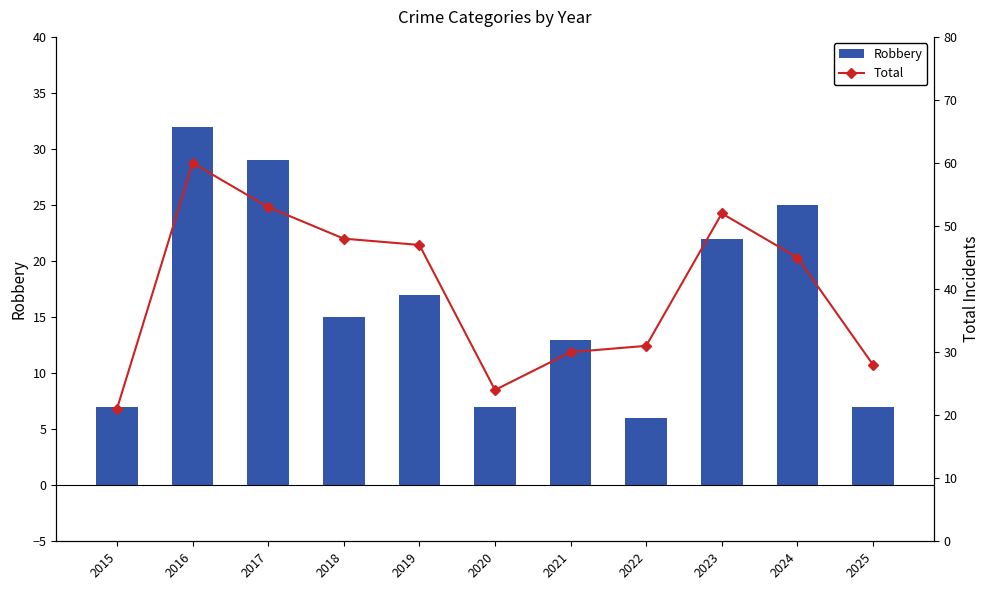

Reading left to right, transcribe all the data shown in this chart.

Robbery: 2015=7	2016=32	2017=29	2018=15	2019=17	2020=7	2021=13	2022=6	2023=22	2024=25	2025=7
Total: 2015=21	2016=60	2017=53	2018=48	2019=47	2020=24	2021=30	2022=31	2023=52	2024=45	2025=28